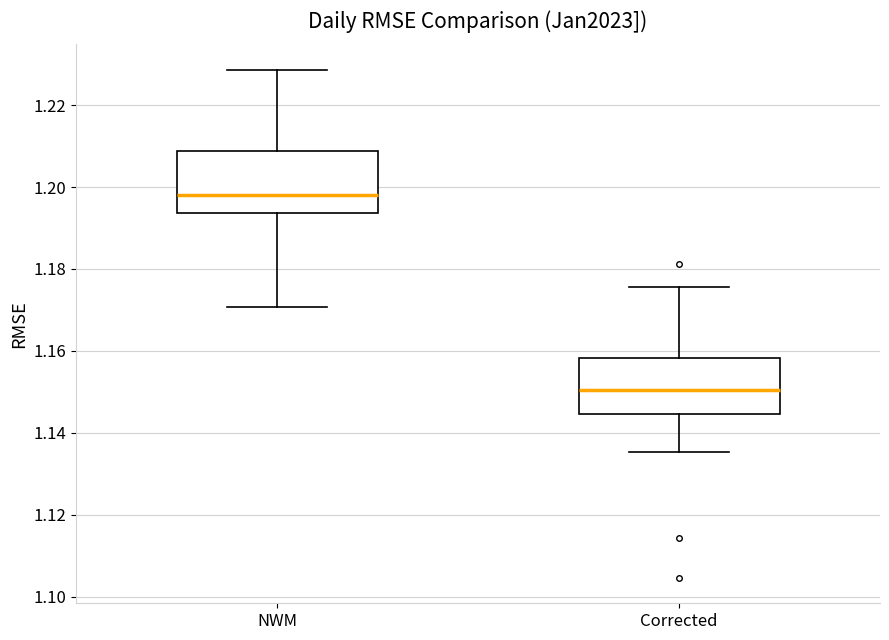

Reading left to right, transcribe this box plot: for each box, give where its median line is, the range the box spans, and where its two whiskers end, as read against the y-axis. The values are not printed on the chart, so give them approximately, as read against the axis.

NWM: median 1.198, box 1.194 to 1.208, whiskers 1.170 to 1.228
Corrected: median 1.150, box 1.144 to 1.158, whiskers 1.136 to 1.176